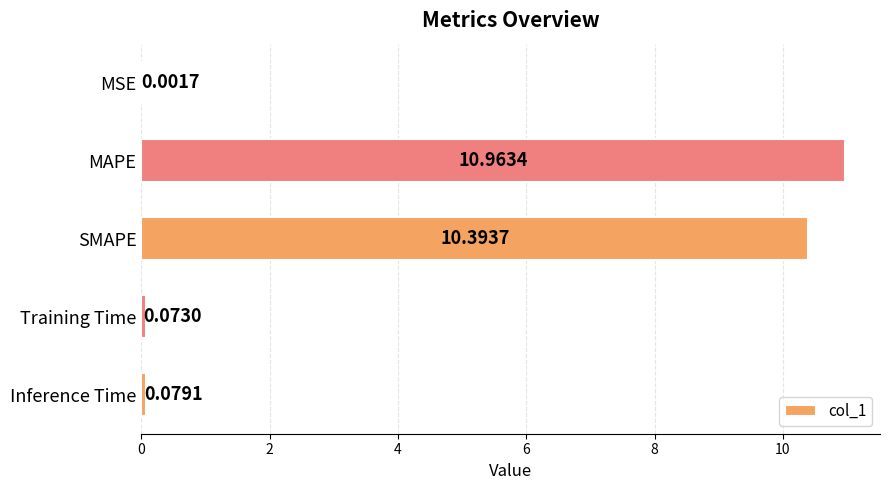

How many series are shown in this chart?

1